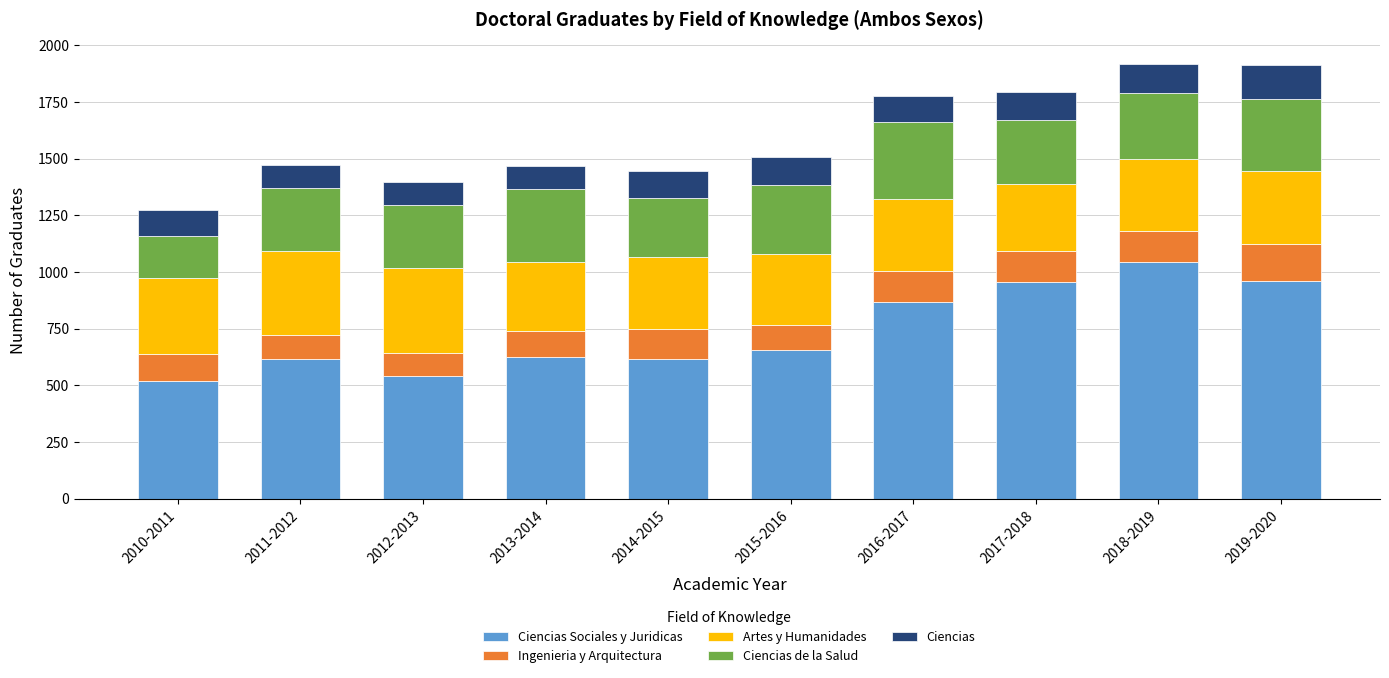

What is the total value across all series at 2010-2011?

1275